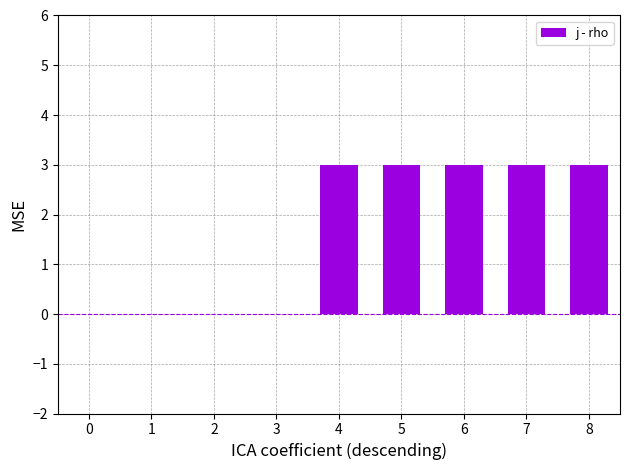

The chart shows a value of 4 at 5. True or false?

False